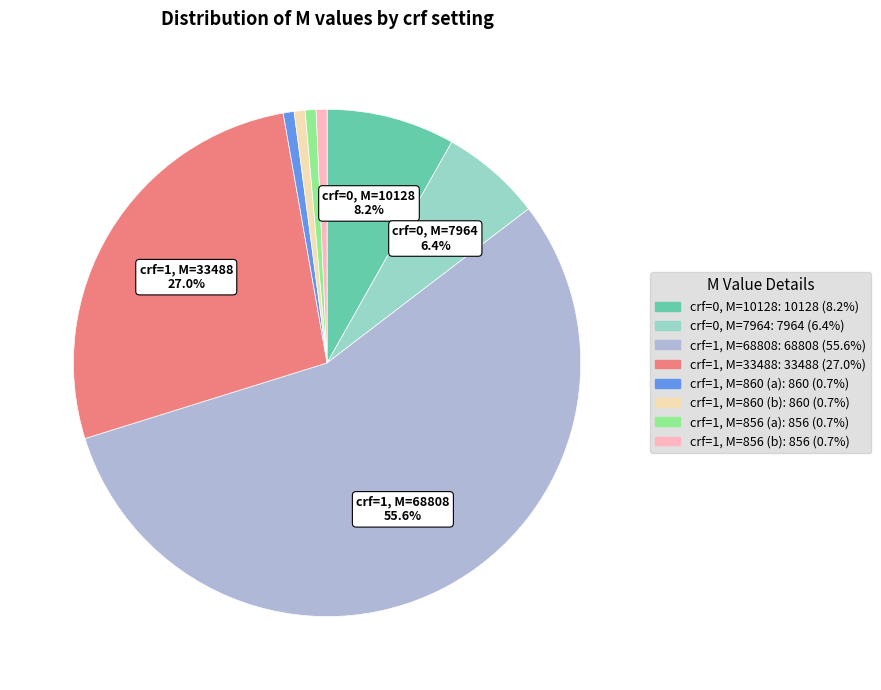

Does any single category account for the majority?

Yes